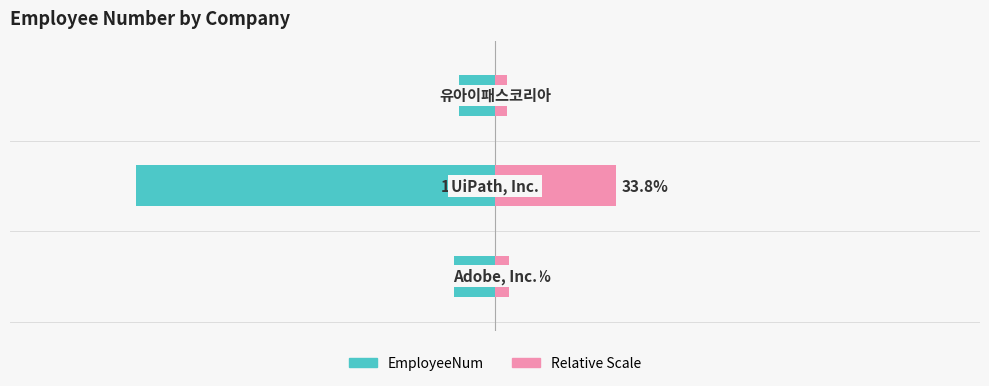

What is the difference between the maximum and minimum values in the EmployeeNum series?

13322.0